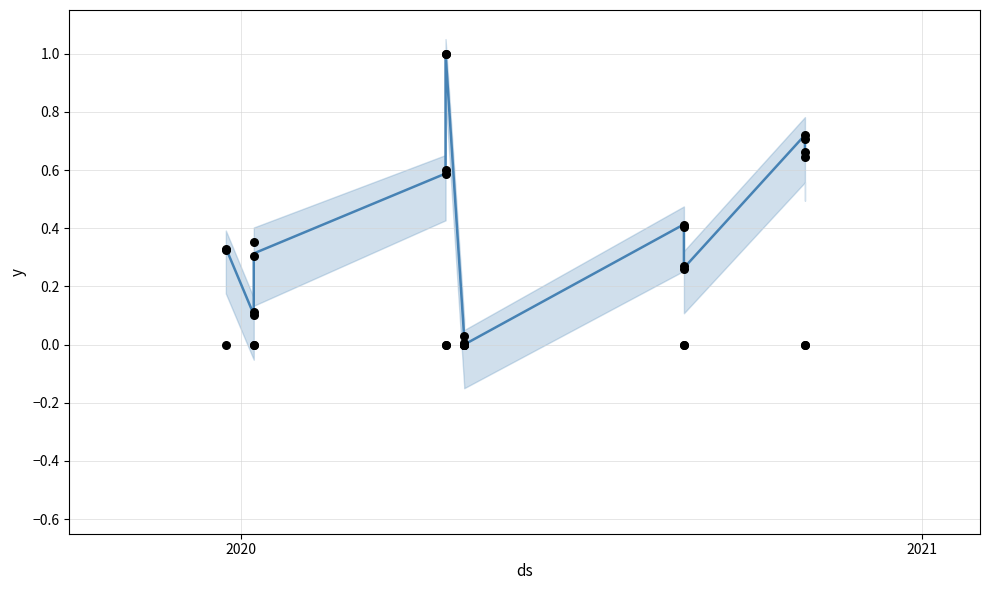

Which series contains the highest Y value?

mean